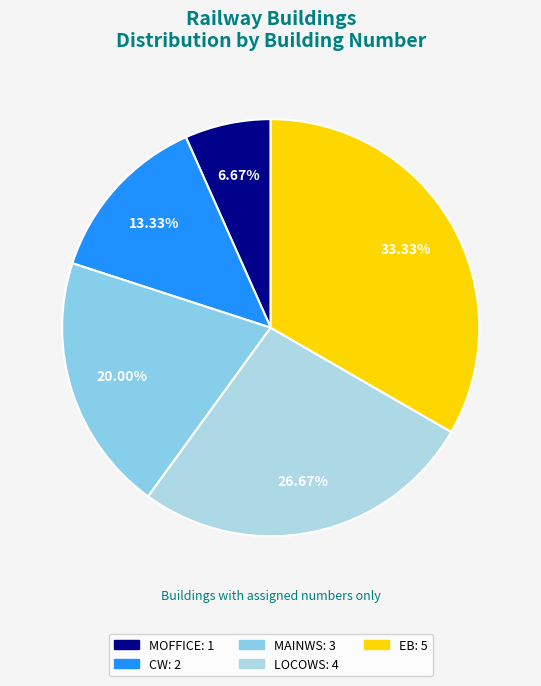

Combined, do CW and EB account for over 50%?

No